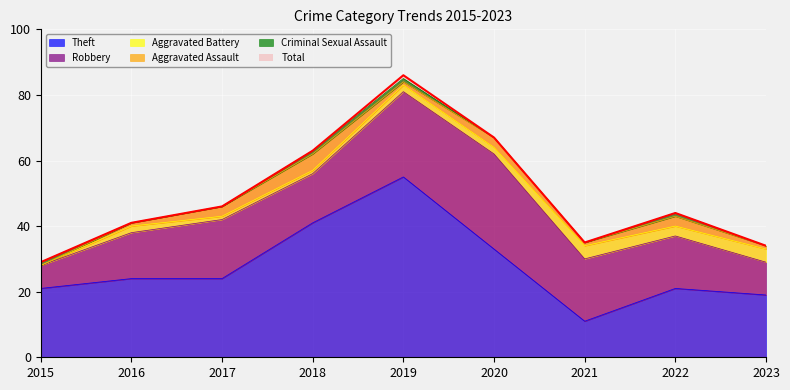

Is the value of Criminal Sexual Assault at 2023 greater than the value of Theft at 2016?

No